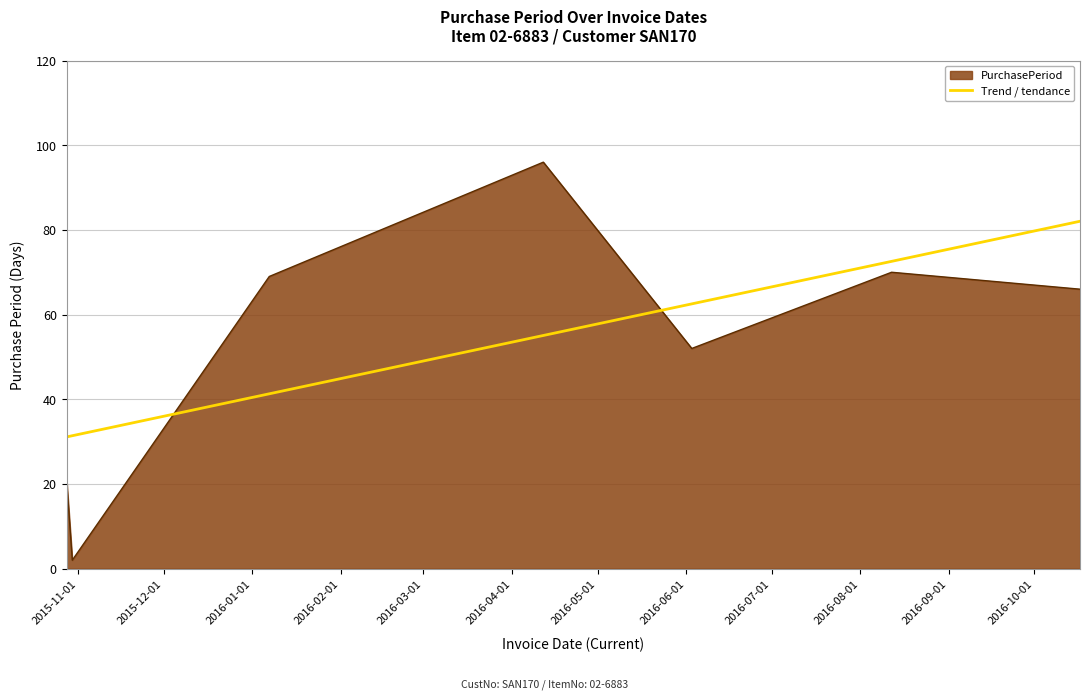

What is the difference between the maximum and minimum values in the PurchasePeriod series?

94.0